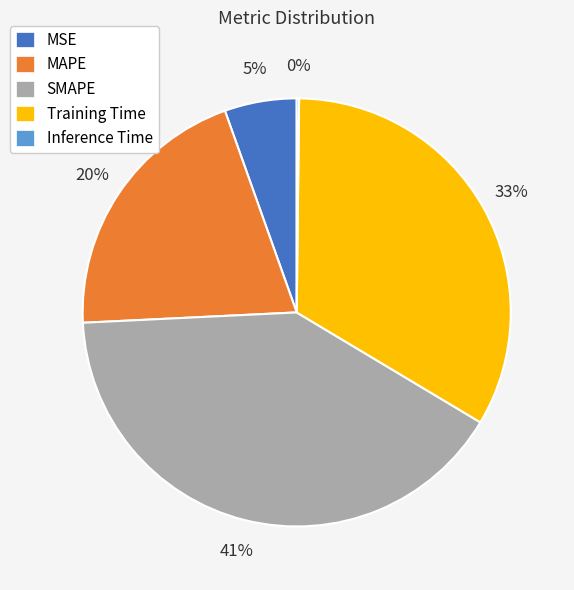

To the nearest percent, what percentage of the pie is MAPE?

20%